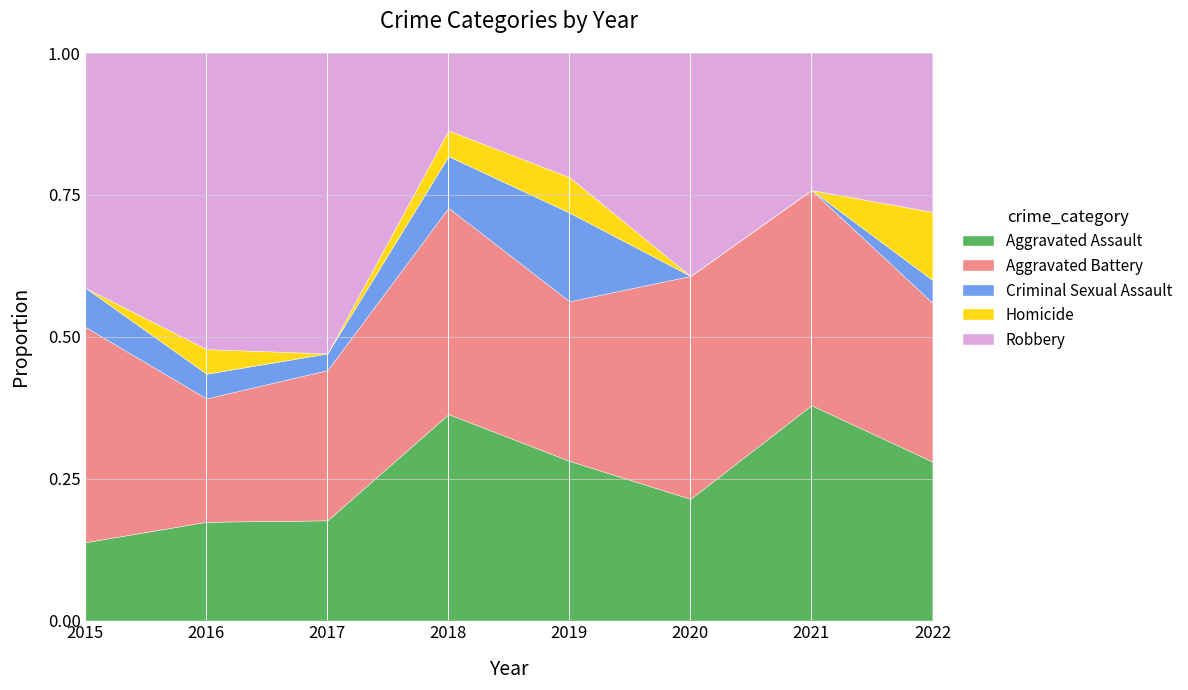

Between 2017 and 2019, which series saw the biggest shift?

Robbery